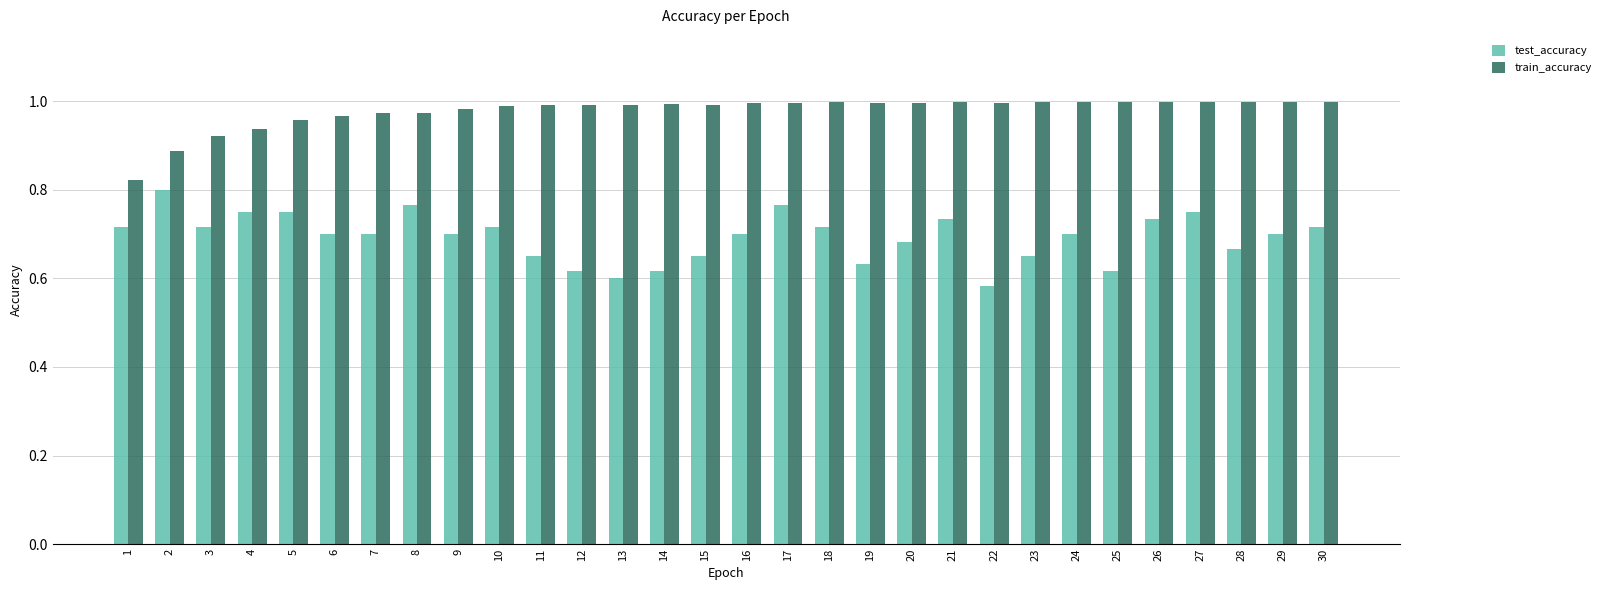

Between 3 and 21, which series saw the biggest shift?

train_accuracy